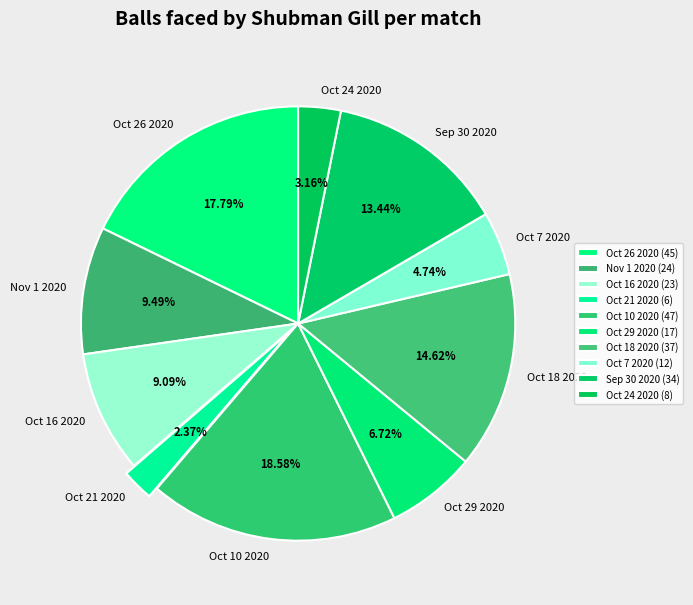

What is the ratio of the value at Oct 7 2020 to the value at Sep 30 2020?

0.4